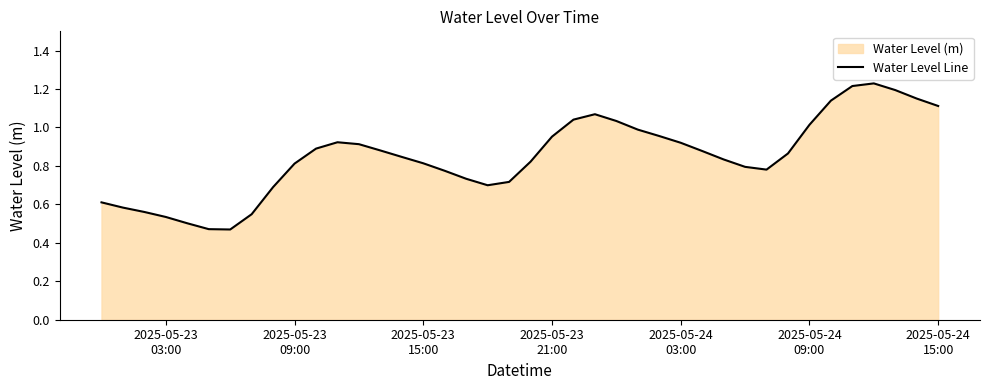

Is it true that the value at 2025-05-24 03:00 is 0.9?

True